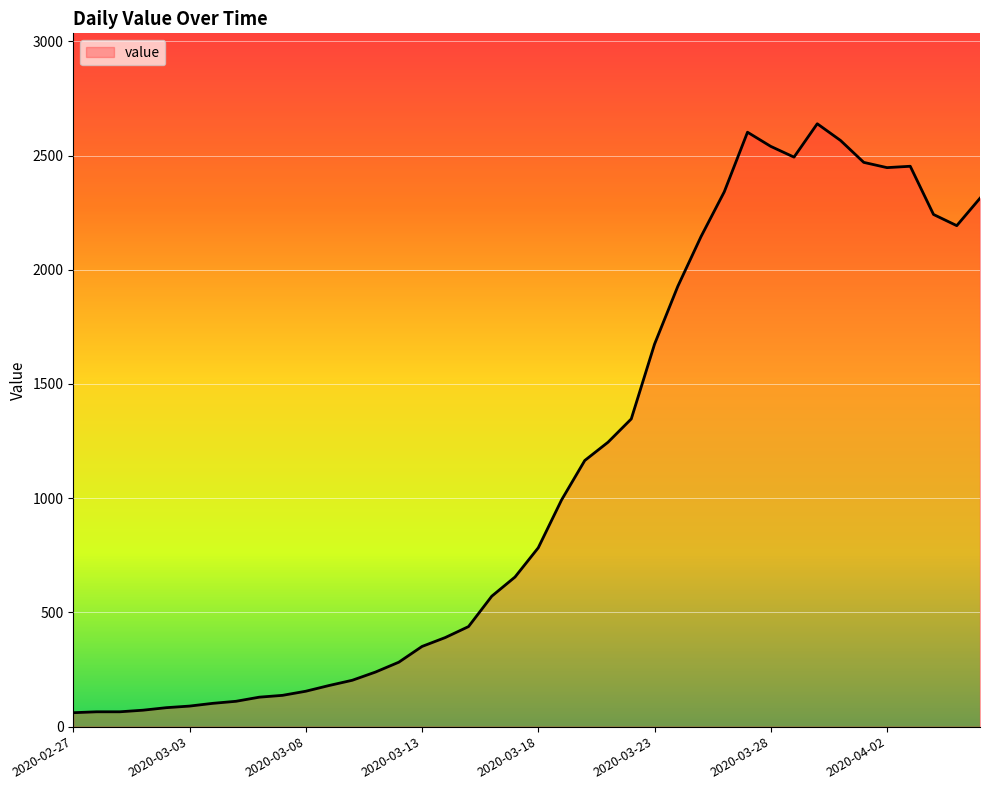

What is the smallest value displayed?

61